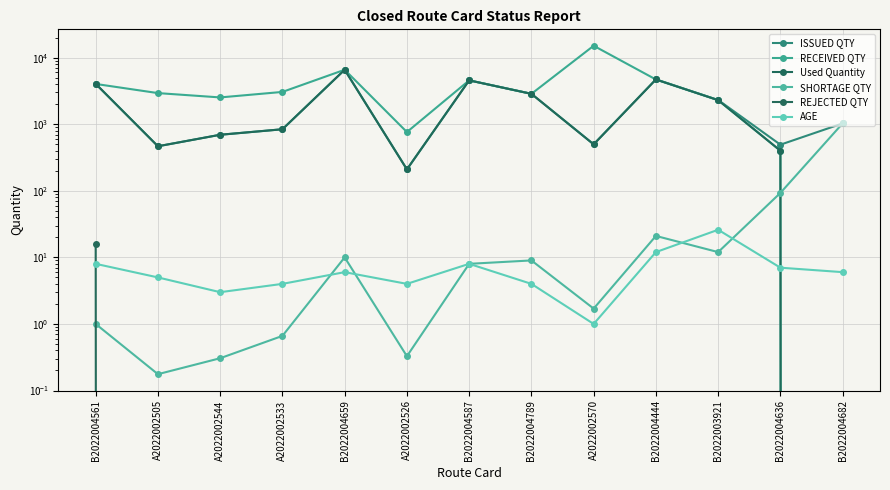

What position from the left is B2022004682?

13